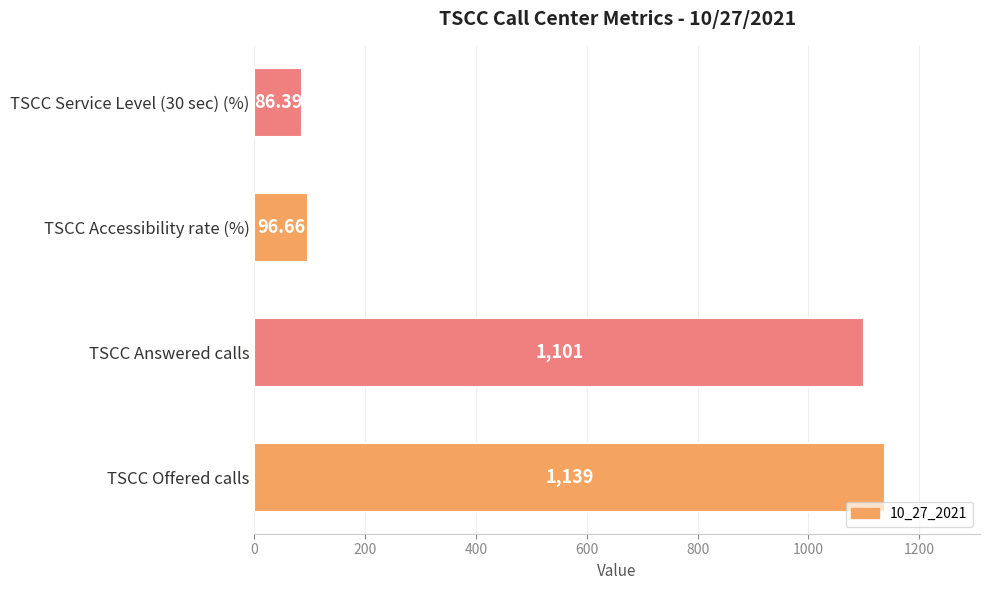

List the labels in order of value, smallest first.

TSCC Service Level (30 sec) (%), TSCC Accessibility rate (%), TSCC Answered calls, TSCC Offered calls